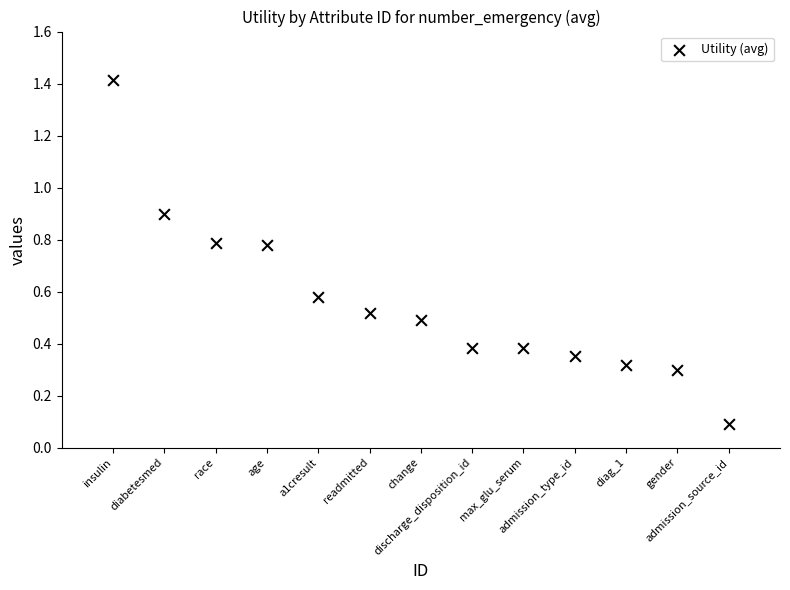

What is the range of X values (max minus min)?

12.0